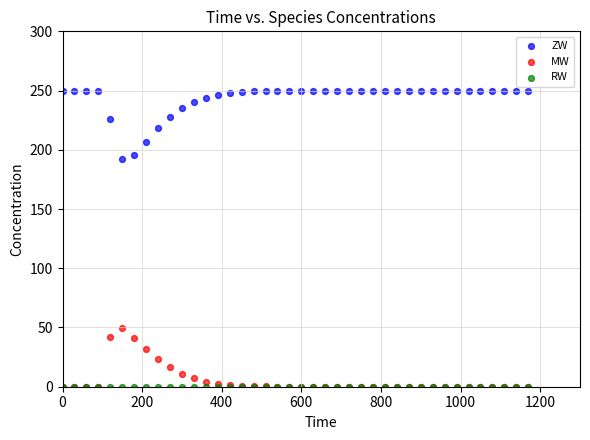

Which series reaches the maximum Y coordinate?

ZW